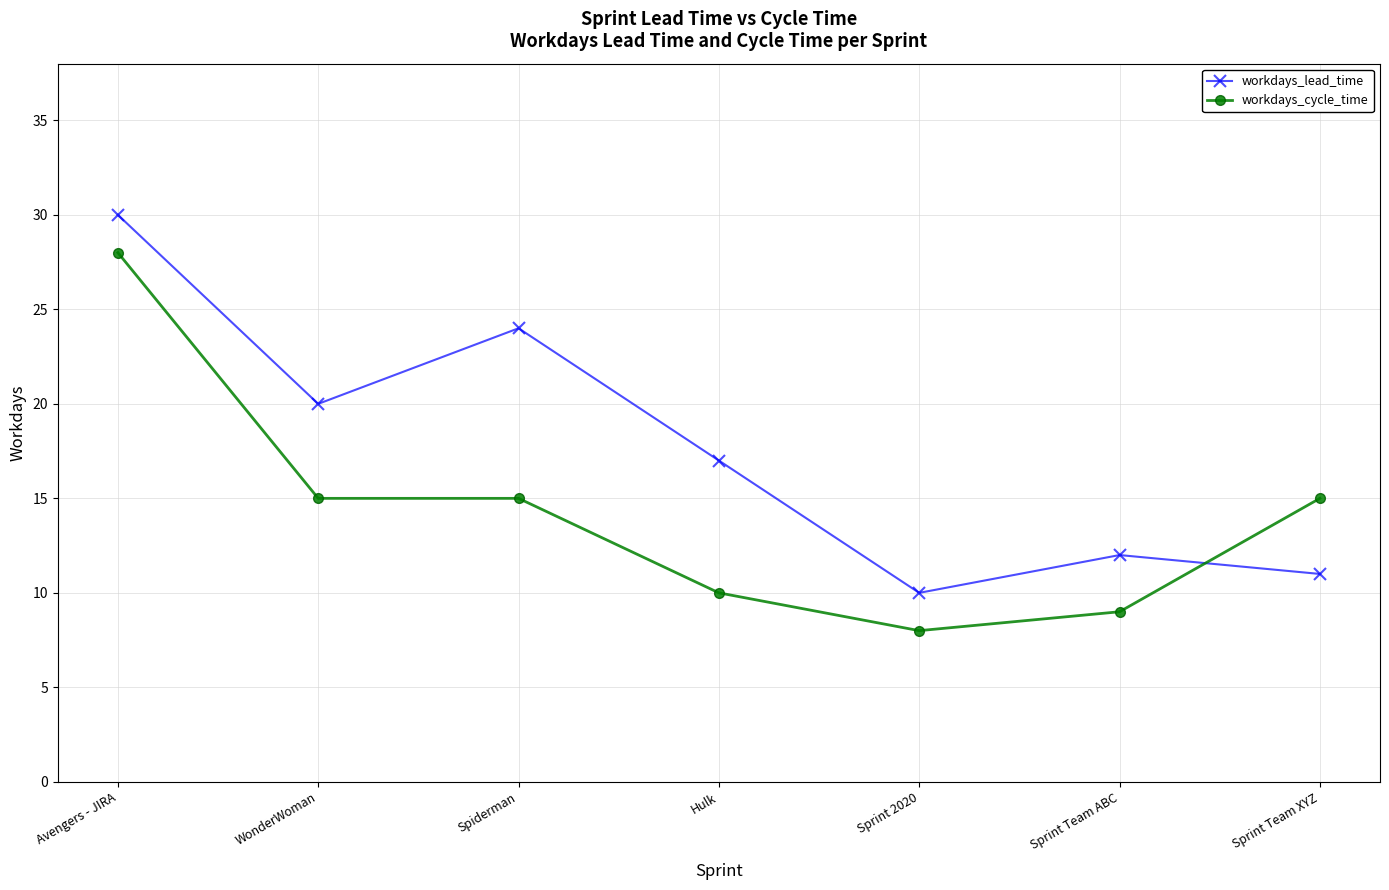

What is the label of the 4th point from the left?

Hulk